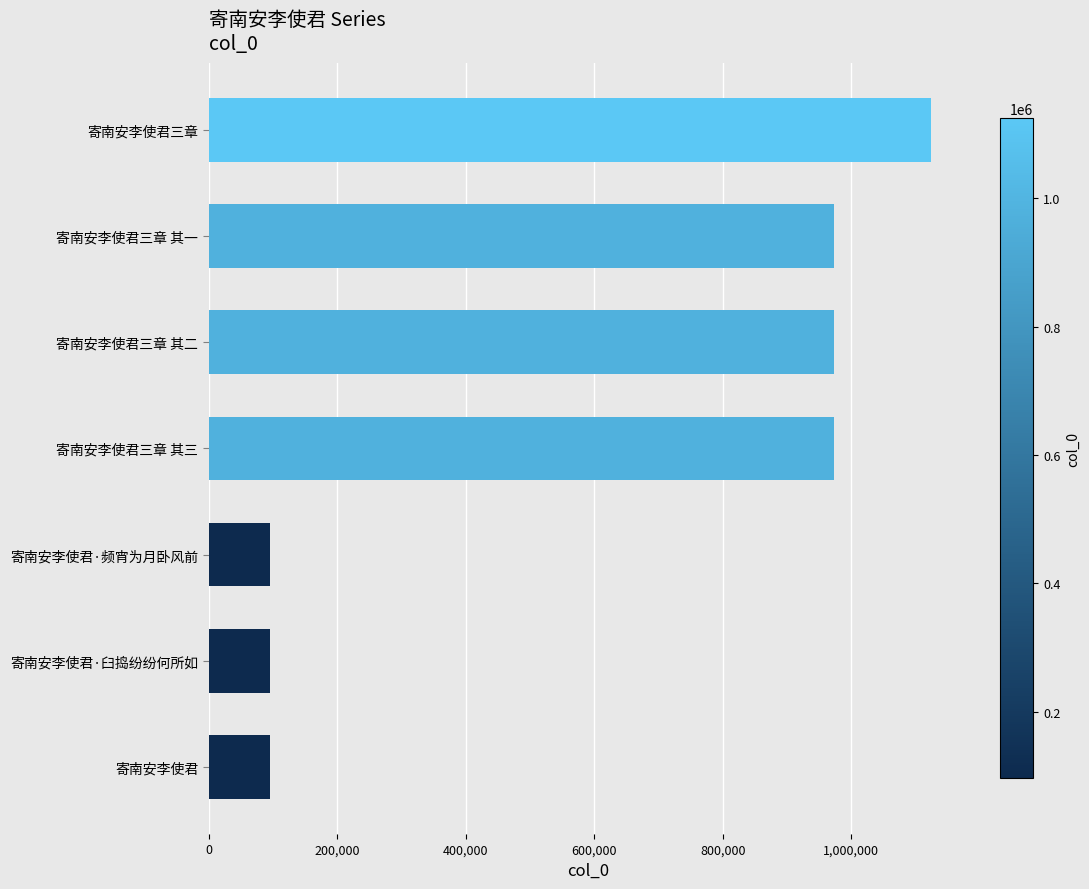

What is the average value?

618920